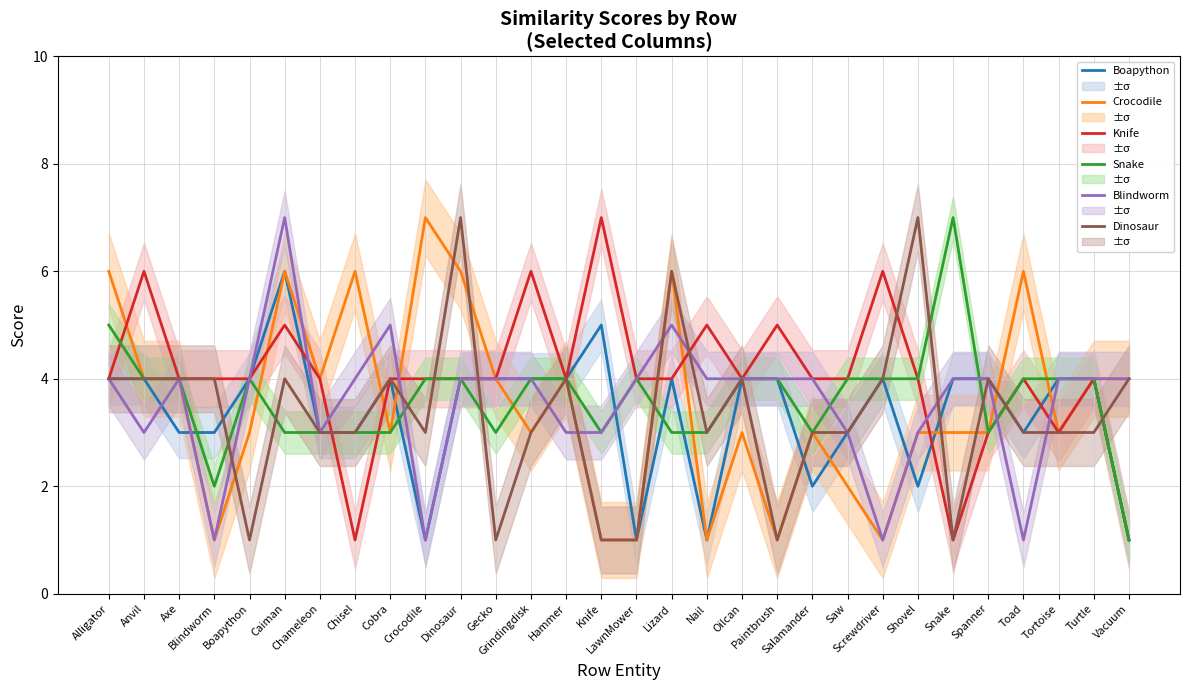

What is the spread (max minus min) of values at Alligator?

2